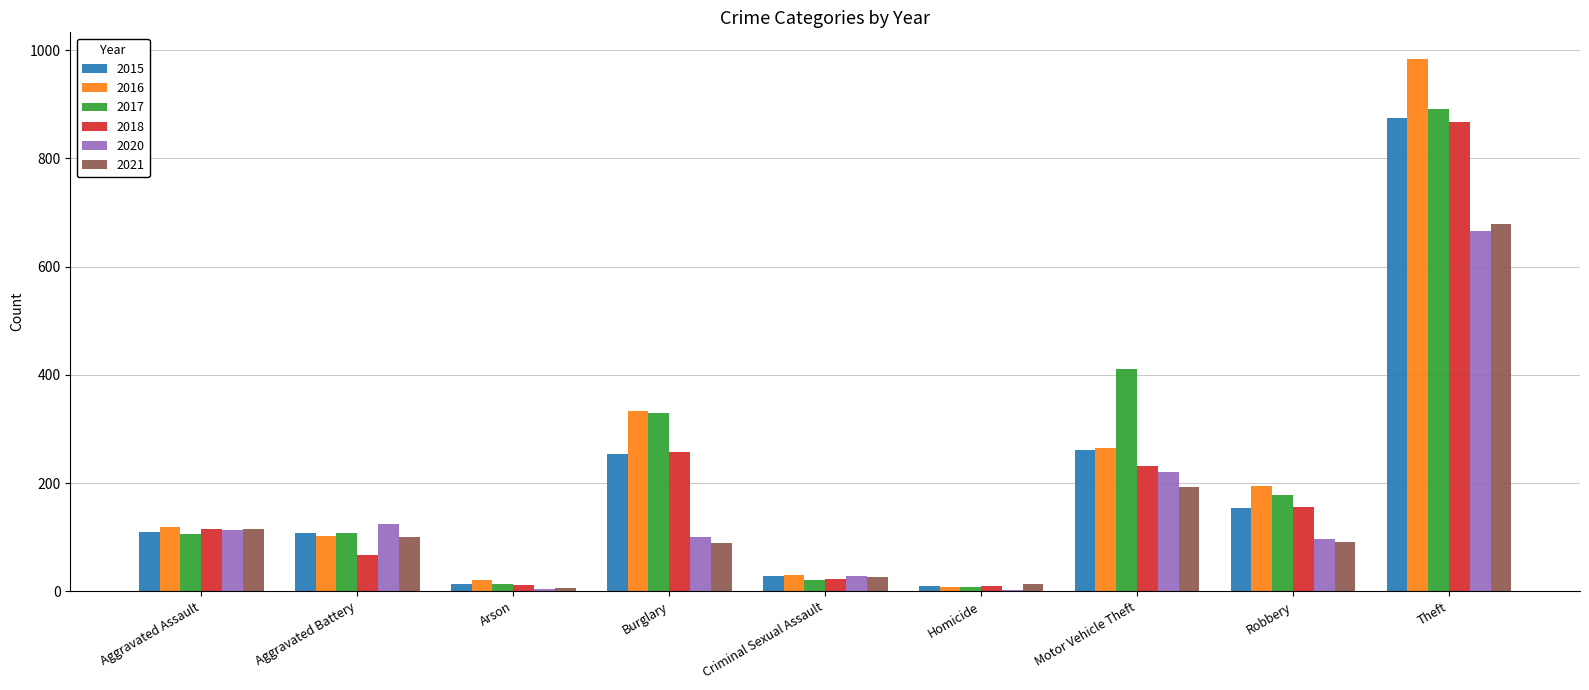

Are the bars grouped side by side (vs. stacked)?

Yes